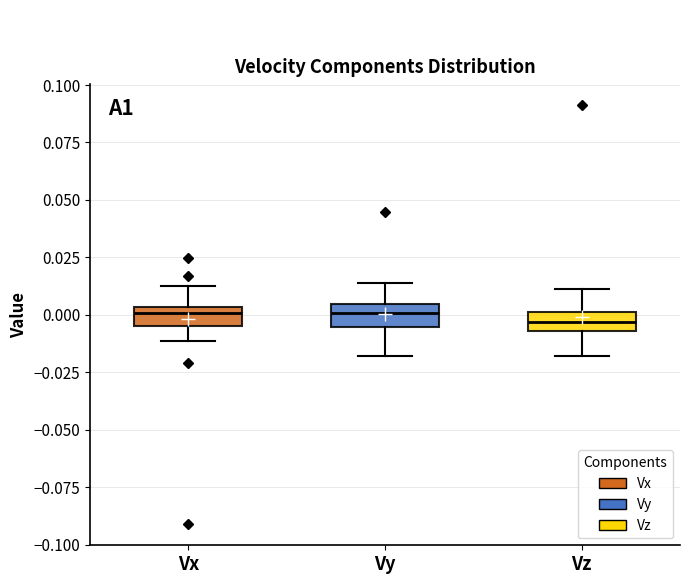

Where does the upper whisker of the box for Vy end on the y-axis? The values are not printed on the chart, so give them approximately, as read against the axis.

0.015